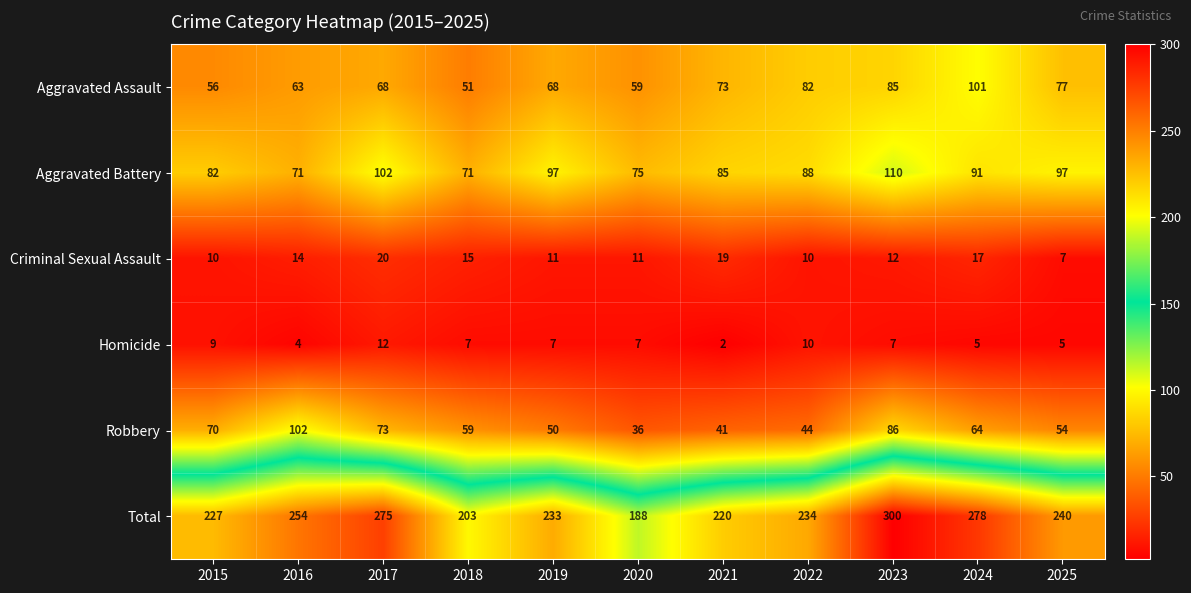

What is the total value across all series at 2015?

454